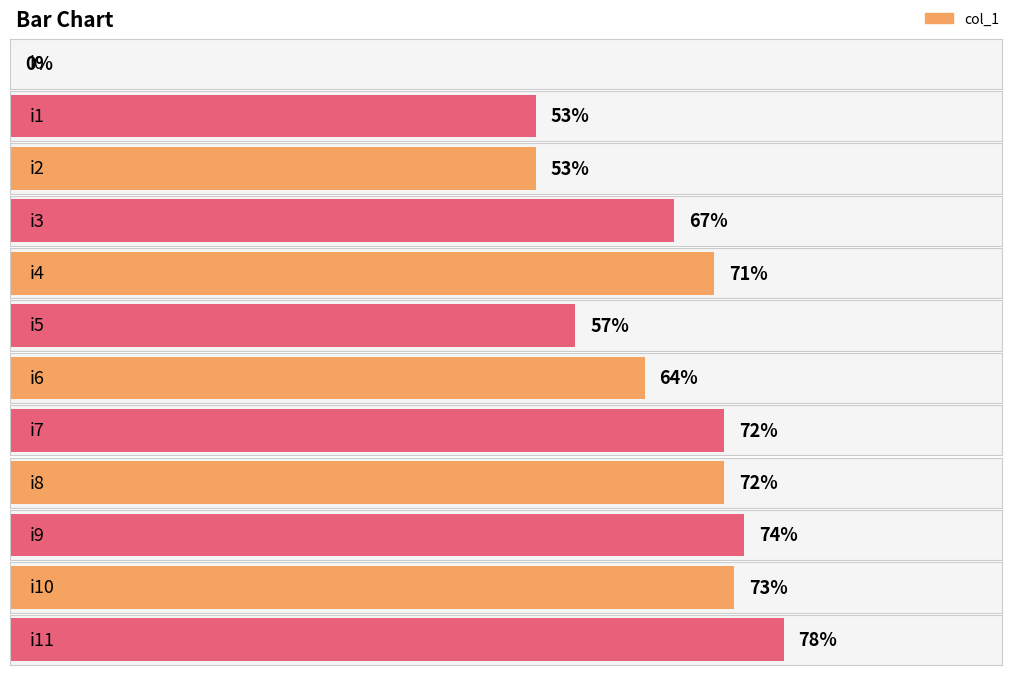

How many distinct data groups are displayed?

1